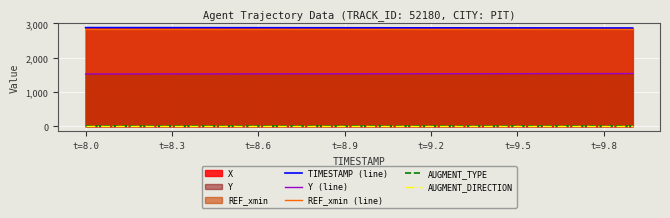

True or false: Y (line) and REF_xmin (line) cross at least once.

False